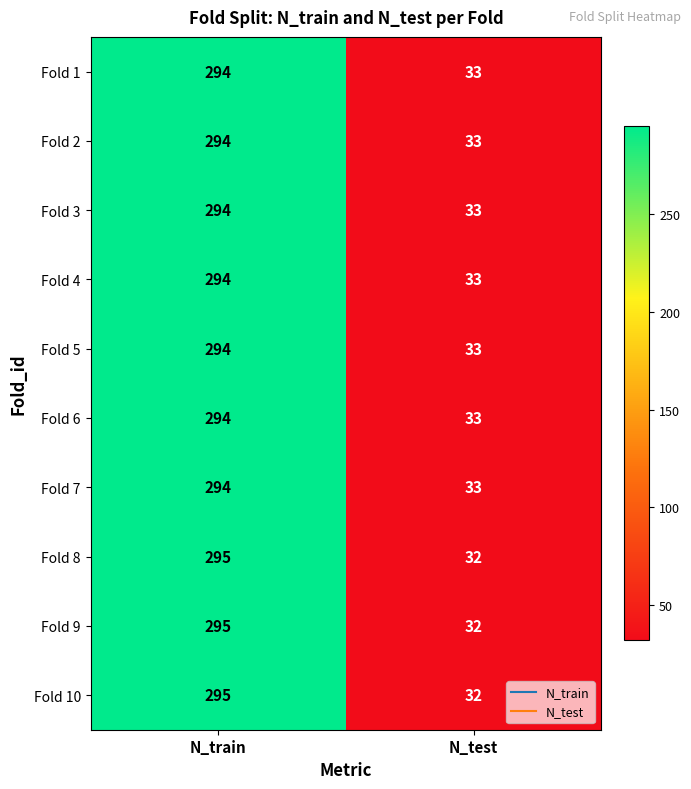

What is the total value across all series at N_train?

2943